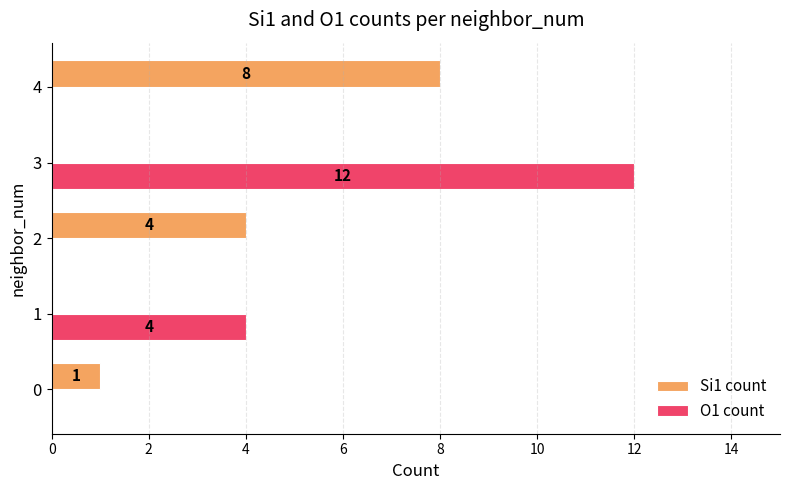

Is it true that Si1 count equals 0 at 3?

True